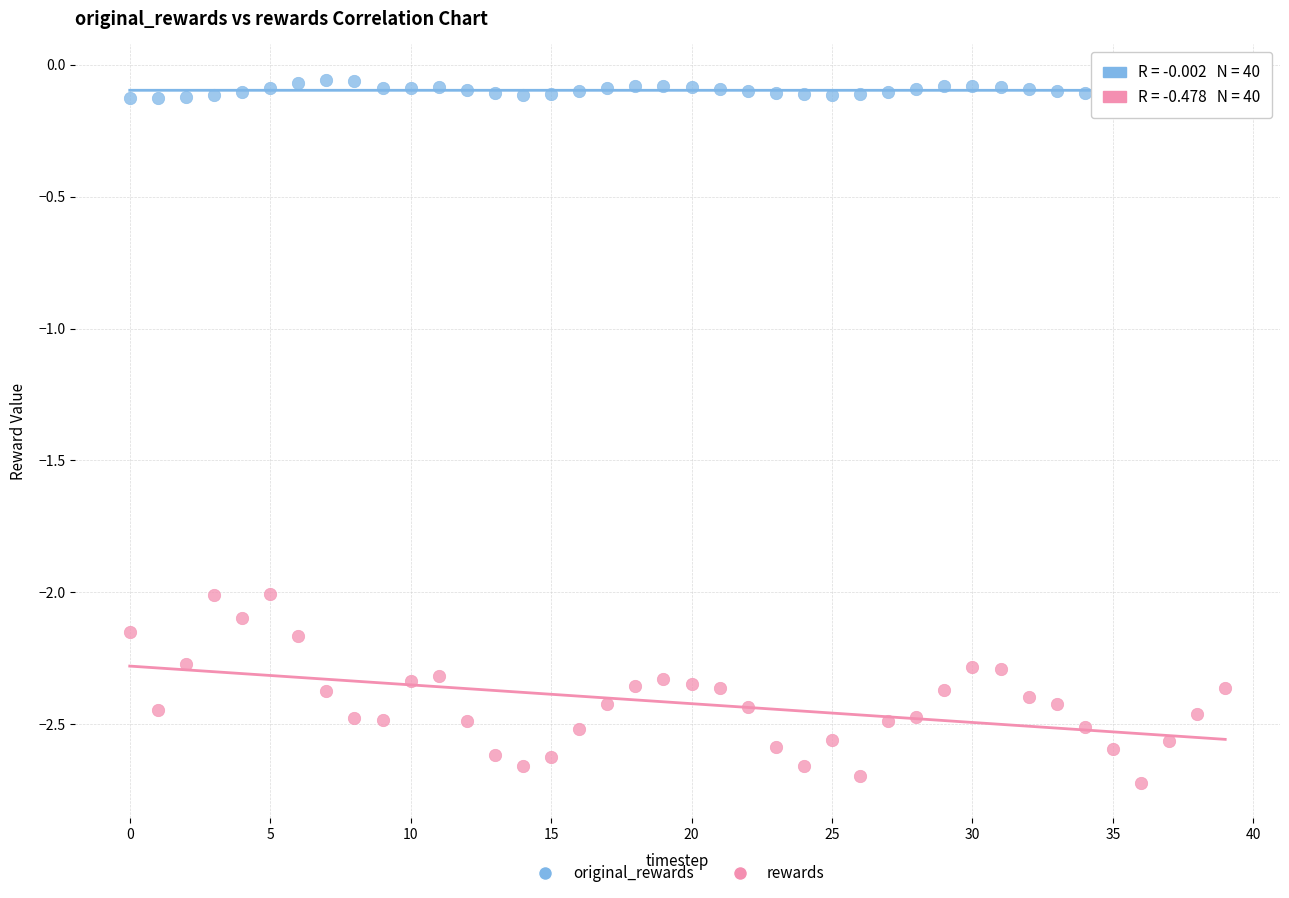

Which series has the largest Y range (max minus min)?

rewards